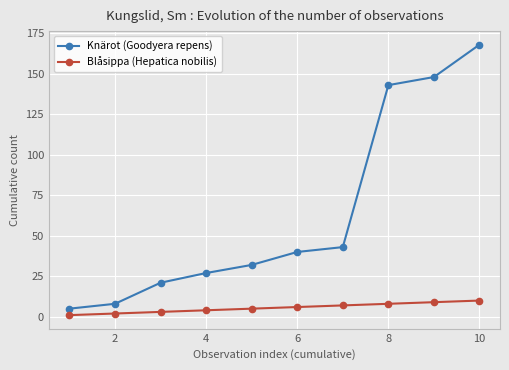

What is the difference between the second highest and minimum values in the Blåsippa (Hepatica nobilis) series?

8